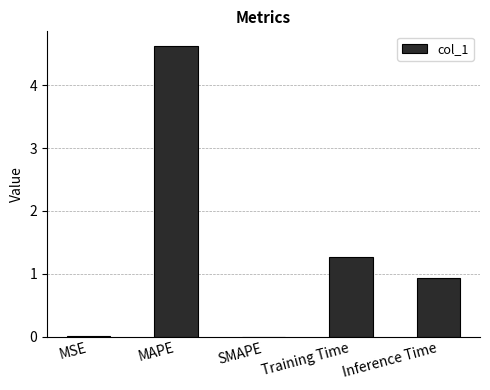

Is it true that the value at SMAPE is -1.8?

False